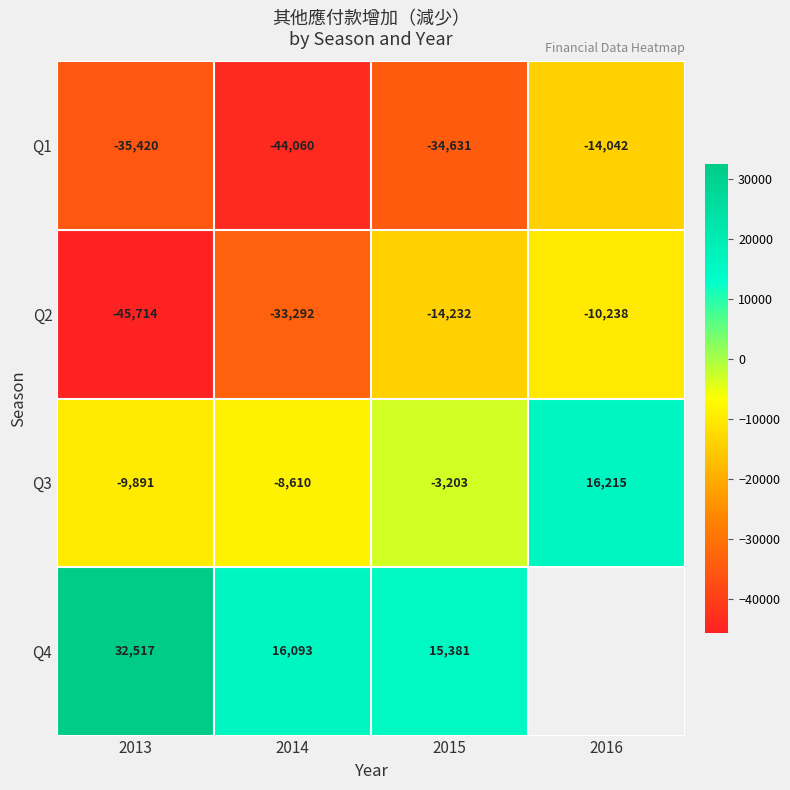

At how many categories does at least one series exceed 30732?

1